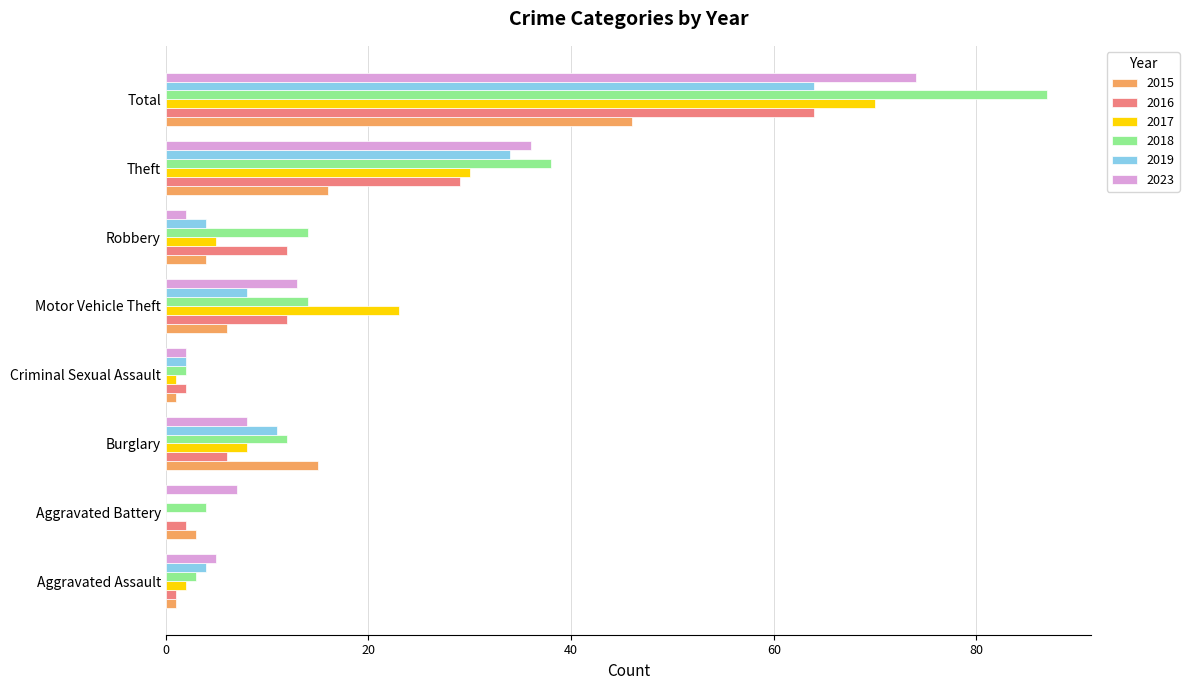

Which label corresponds to the largest value in the chart?

Total